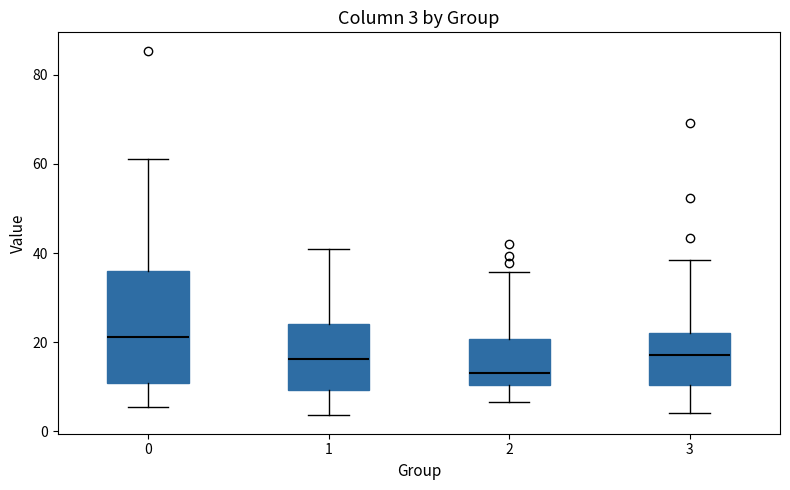

Comparing the boxes themselves (not the whiskers), which one is the tallest?

0